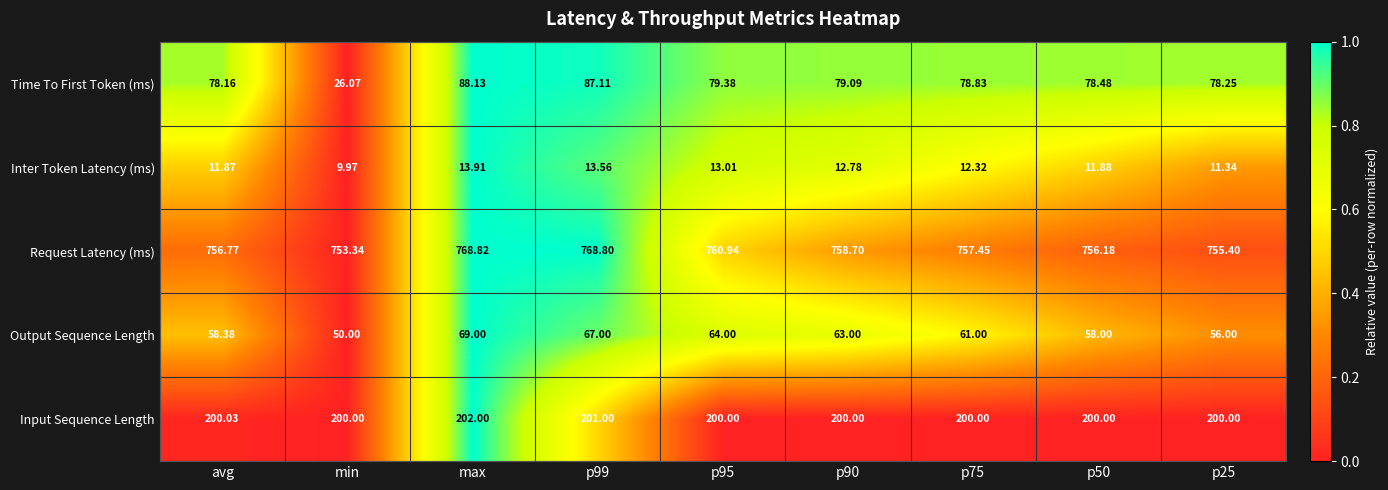

Count the number of categories in the chart.

9